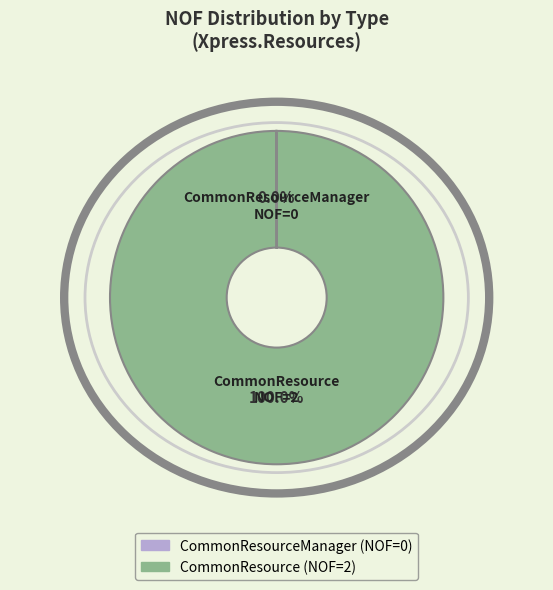

Is there a majority slice in this chart?

Yes